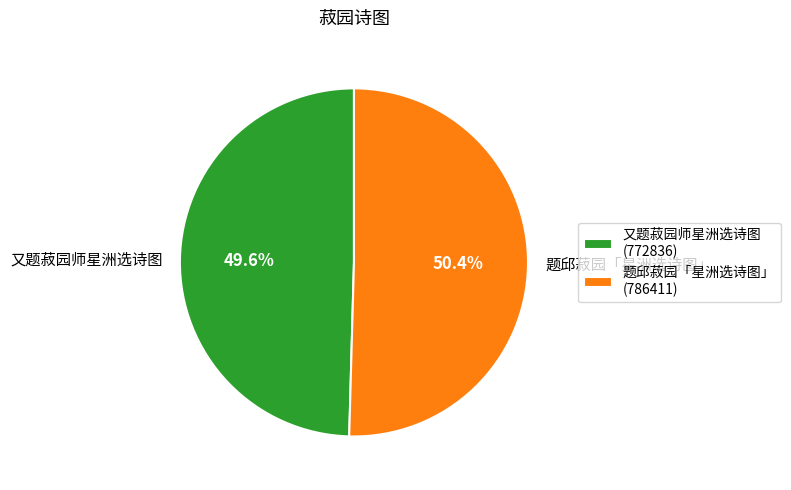

What is the ratio of the value at 又题菽园师星洲选诗图 to the value at 题邱菽园「星洲选诗图」?

1.0